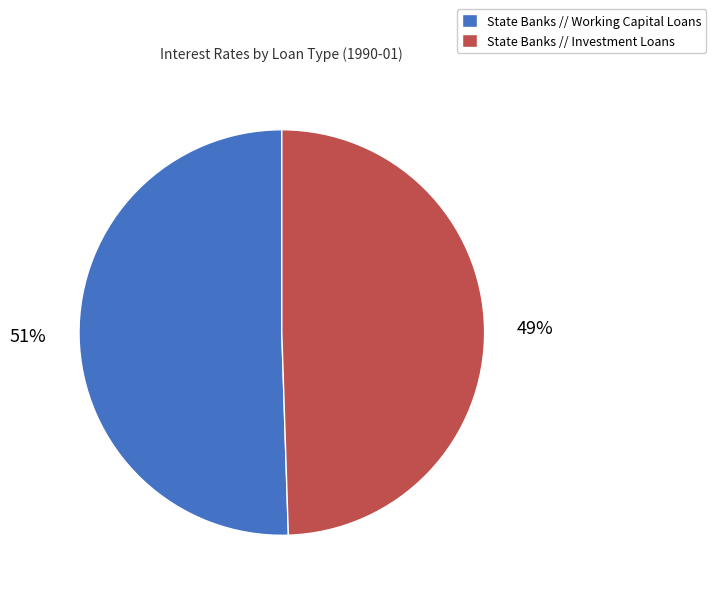

How many segments does this pie chart have?

2